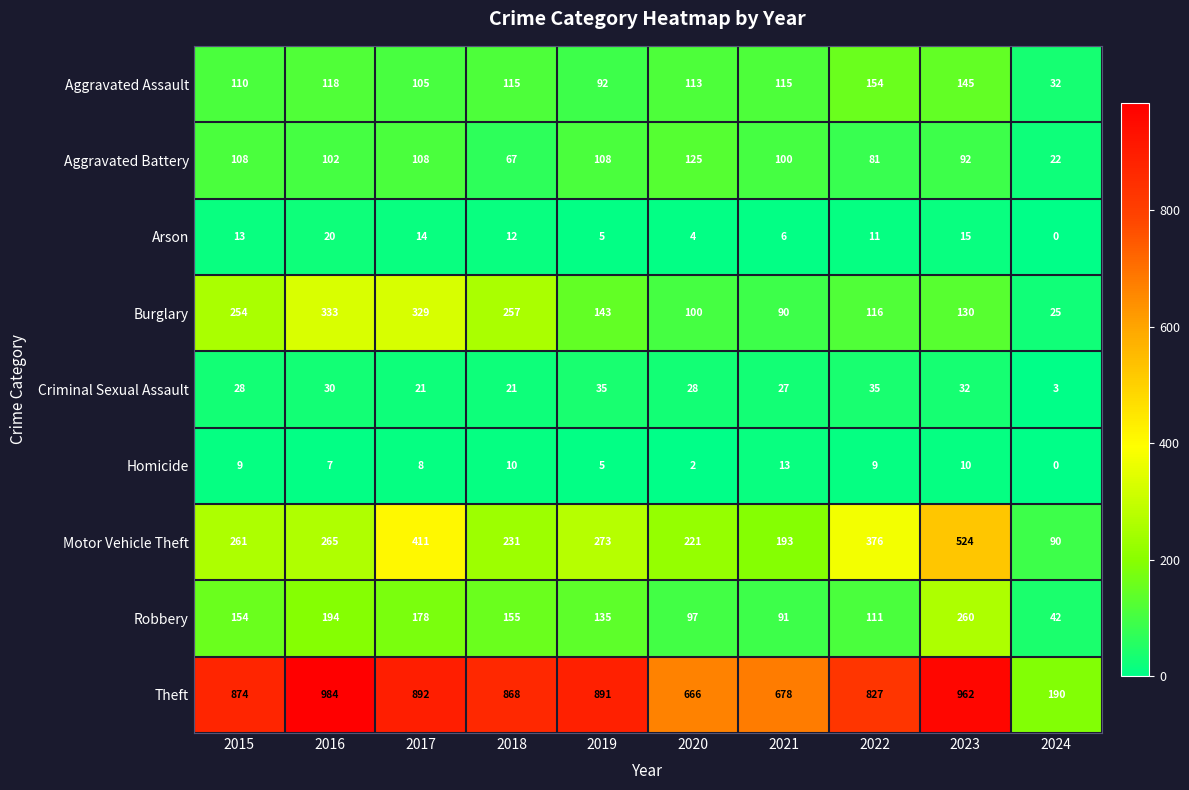

What is the sum of all Robbery values?

1417